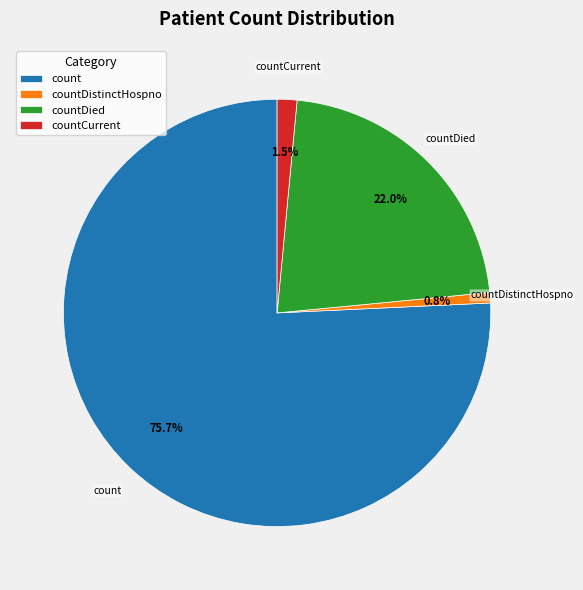

Approximately how many times larger is the value at countCurrent compared to countDied?

0.1